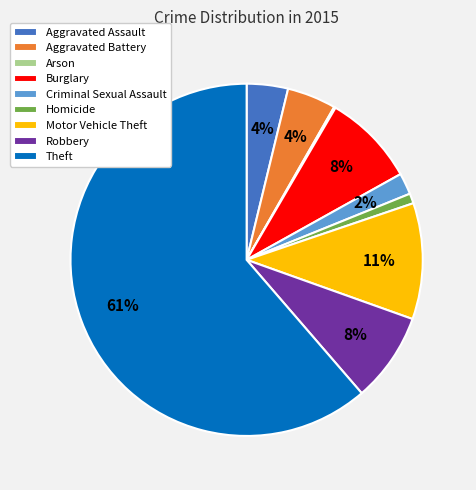

Is there any slice that represents more than half of the pie?

Yes